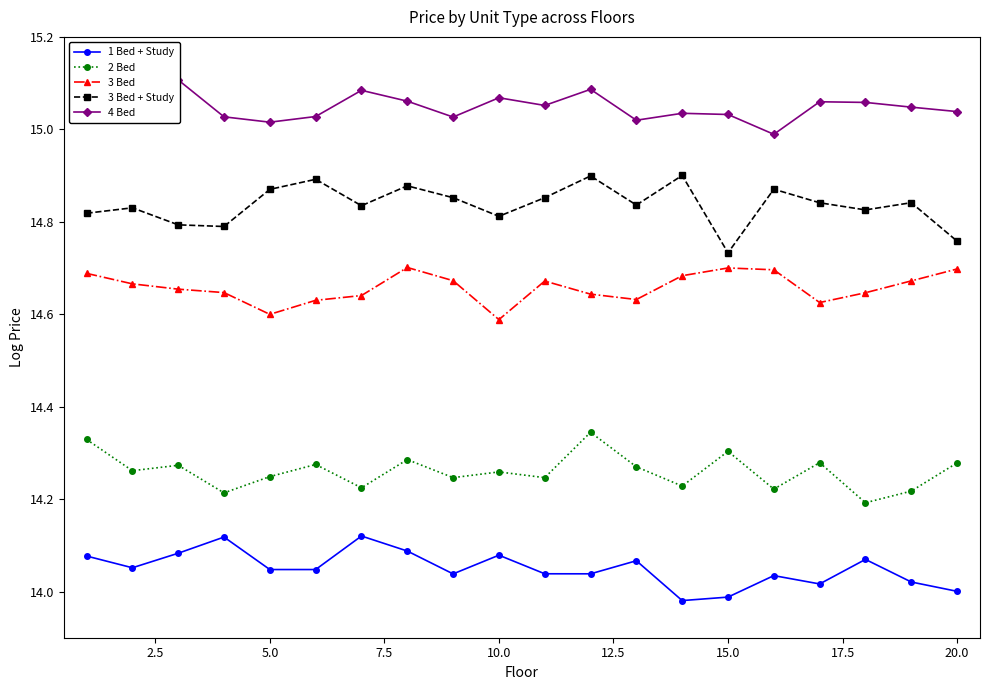

True or false: 3 Bed + Study and 1 Bed + Study cross at least once.

False